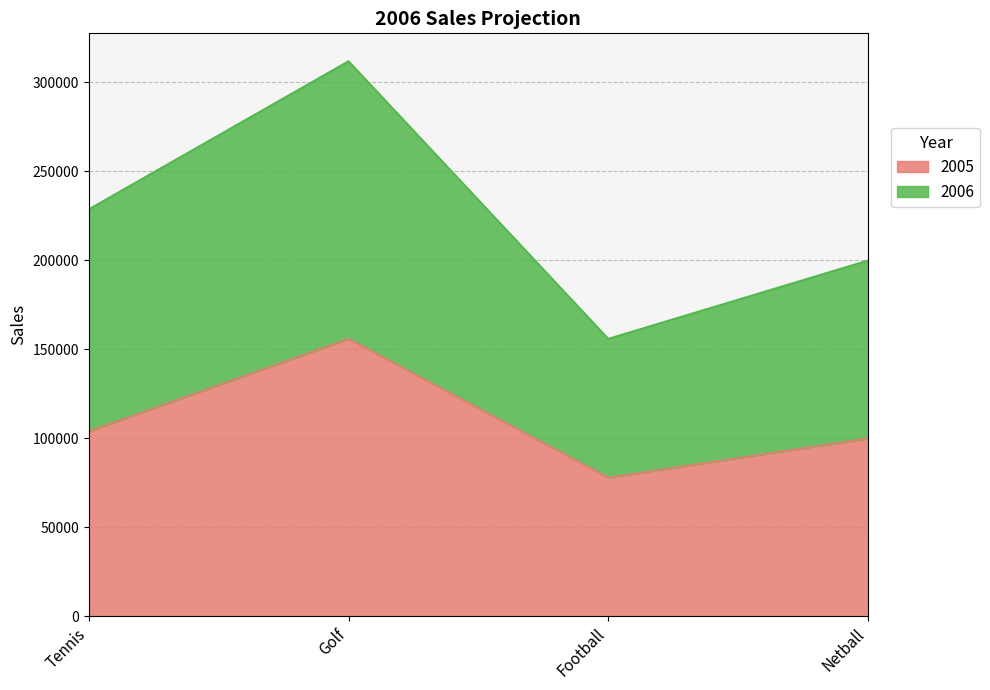

Between Tennis and Netball, which is larger?

Tennis